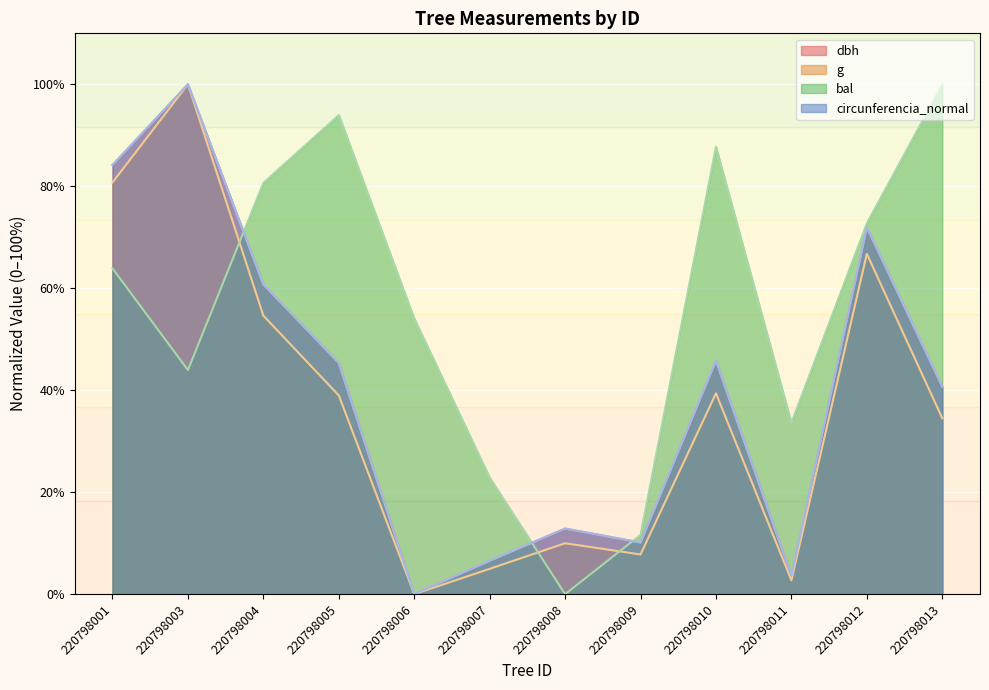

At 220798001, list the series in order from largest to smallest.

circunferencia_normal, dbh, g, bal